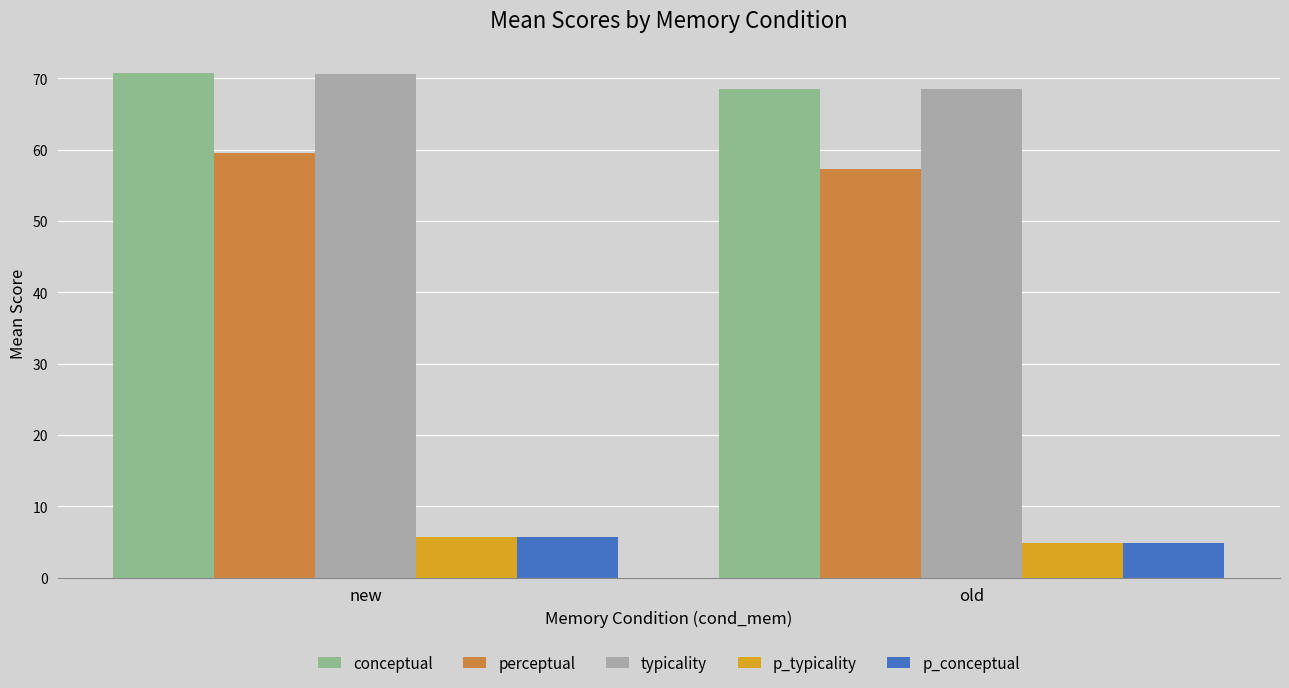

Are the bars horizontal?

No